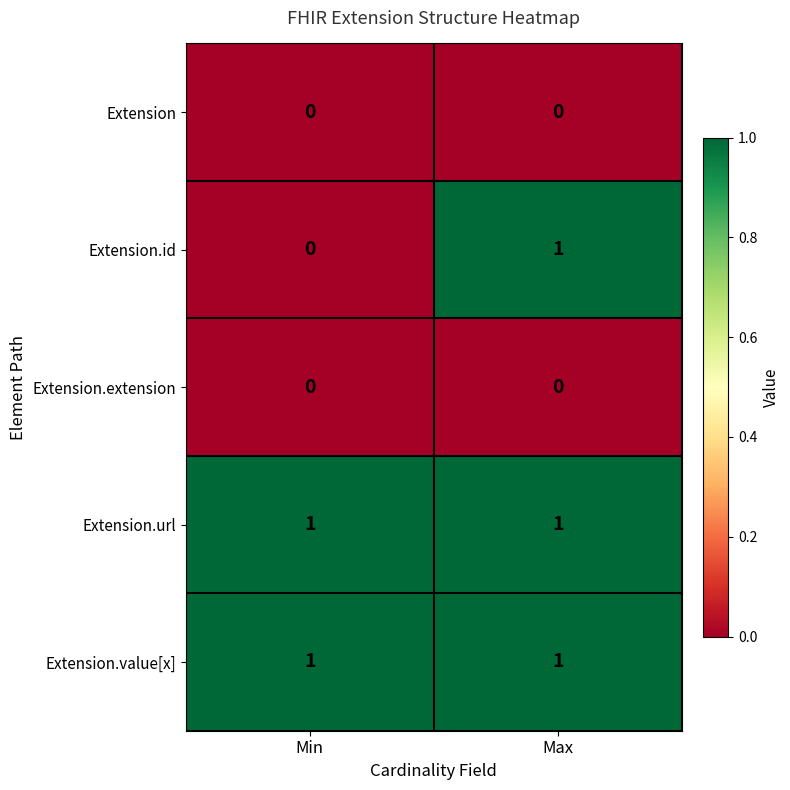

Reading left to right, list all the values displayed in this chart.

Extension: Min=0	Max=0
Extension.id: Min=0	Max=1
Extension.extension: Min=0	Max=0
Extension.url: Min=1	Max=1
Extension.value[x]: Min=1	Max=1